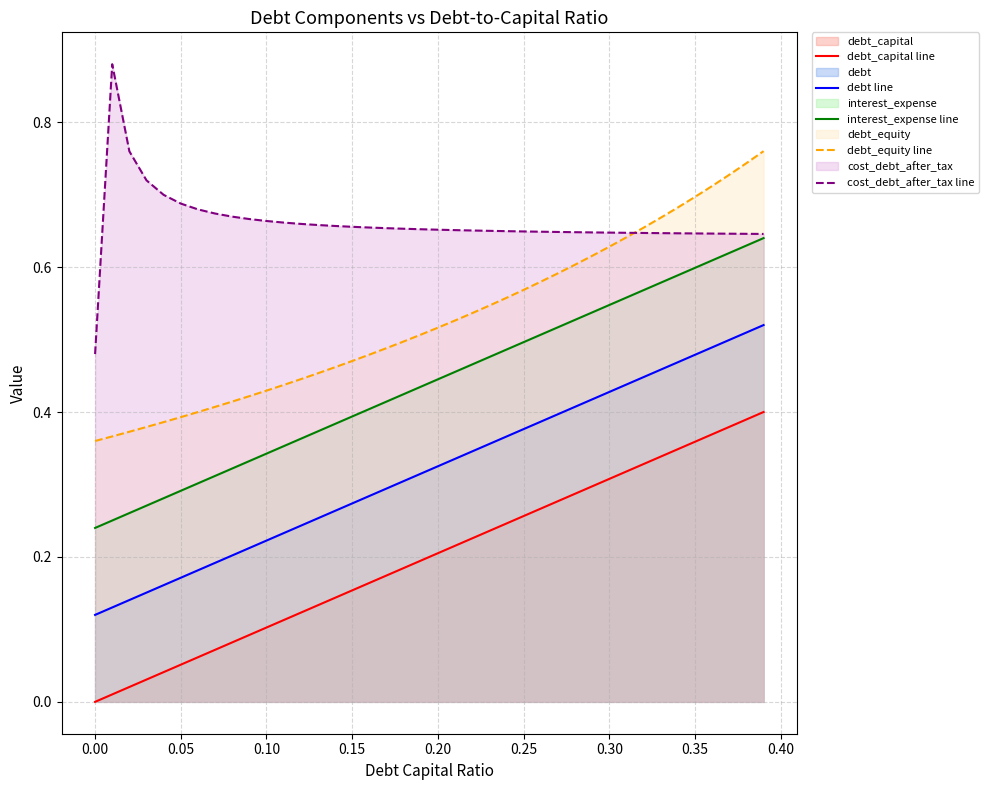

List the series in order of their overall mean, highest first.

cost_debt_after_tax line, debt_equity line, interest_expense line, debt line, debt_capital line